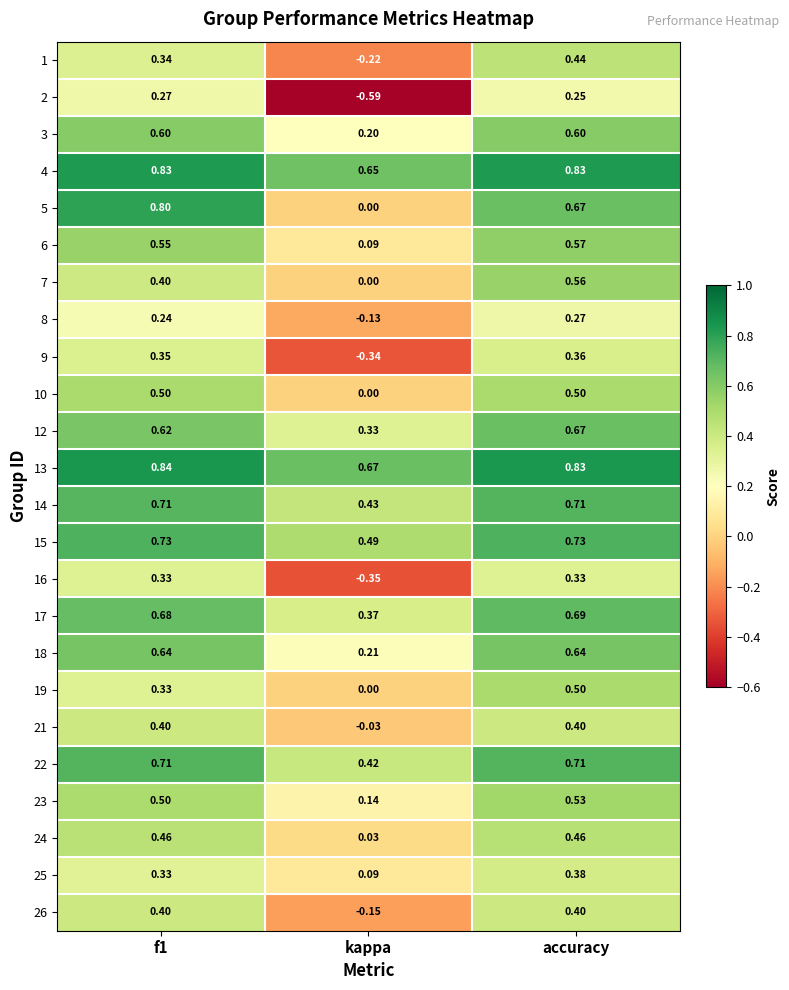

Where is 9 nearest to the value 0?

kappa